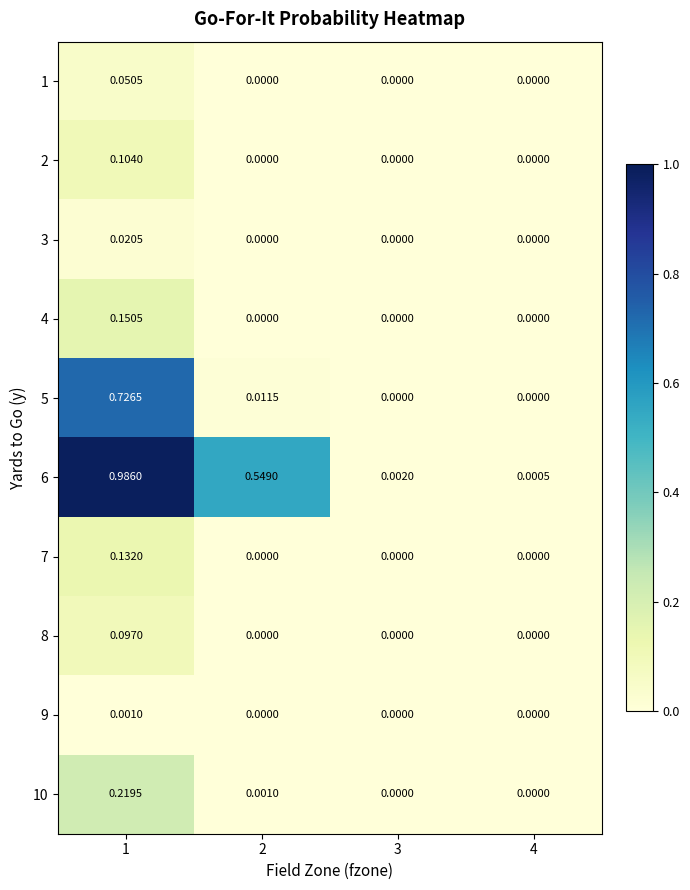

Which series has the widest spread of values?

6